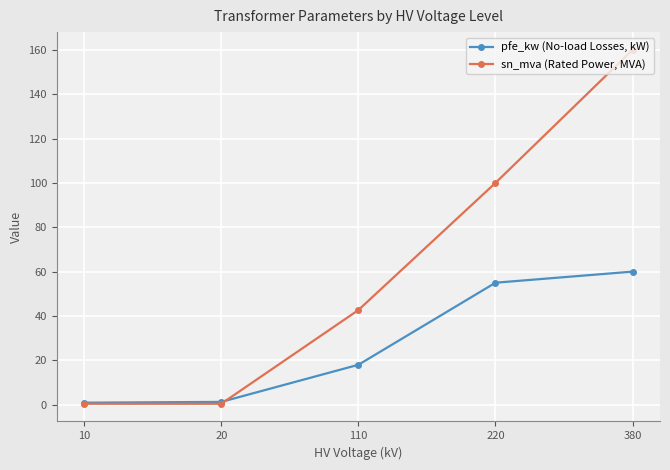

Rank the series by their average value, from highest to lowest.

sn_mva (Rated Power, MVA), pfe_kw (No-load Losses, kW)